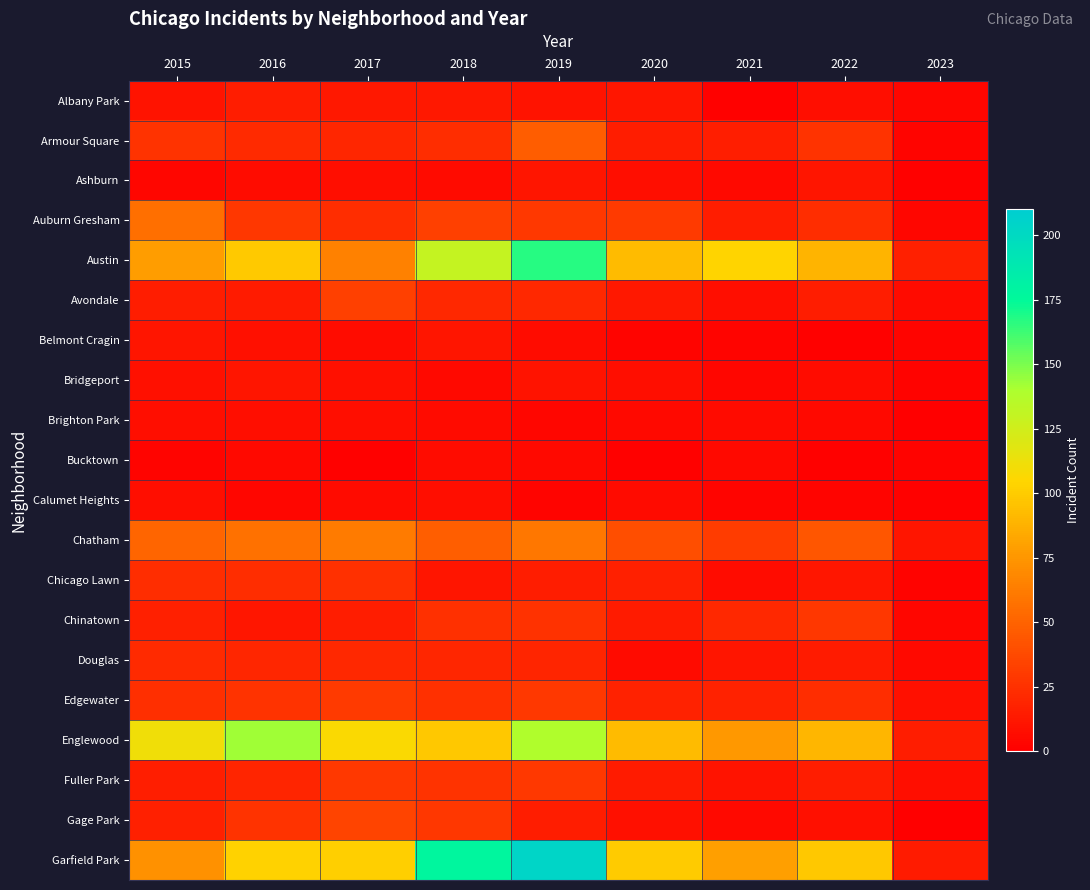

At how many categories does at least one series exceed 95?

8